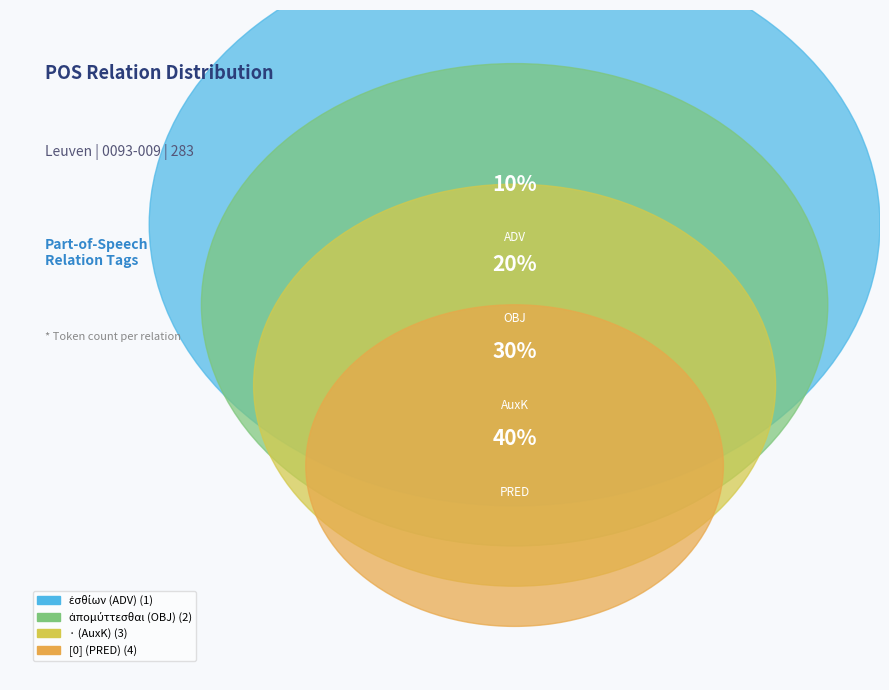

The ἀπομύττεσθαι (OBJ) slice represents 20% of the pie. True or false?

True